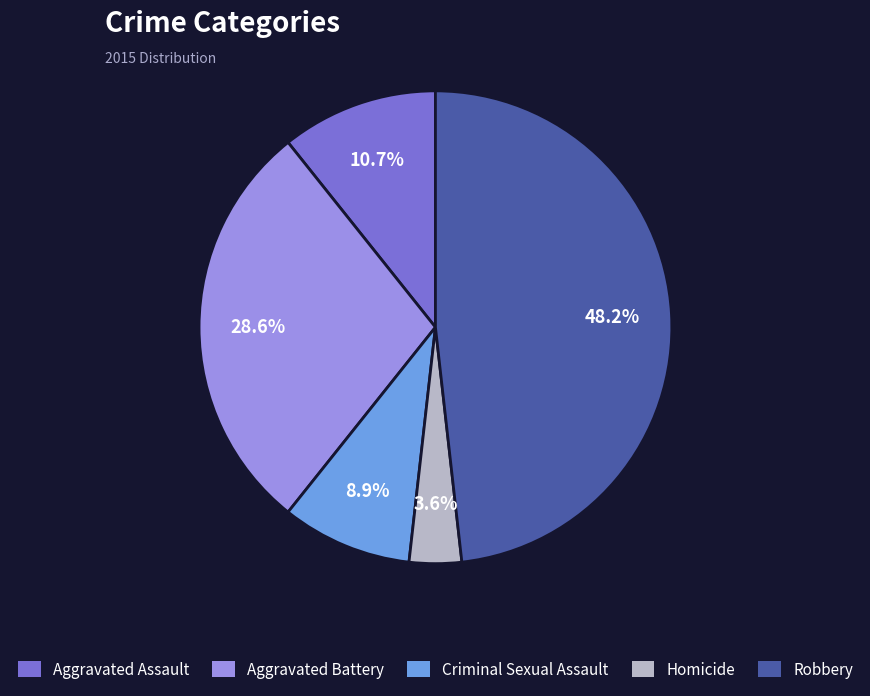

Does Robbery represent more than half of the total?

No